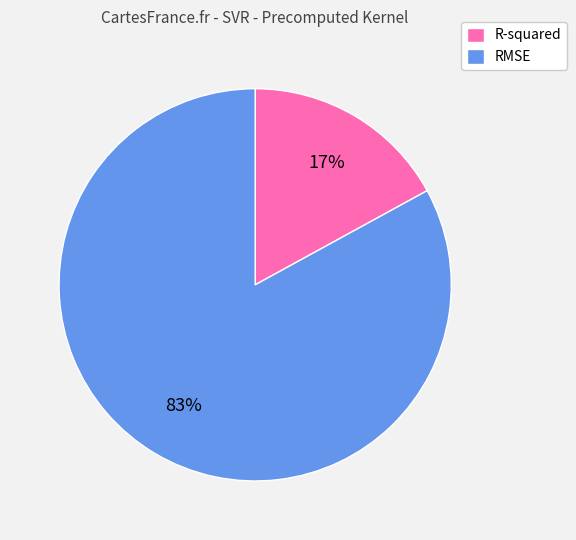

To the nearest percent, what is the combined percentage of RMSE and R-squared?

100%